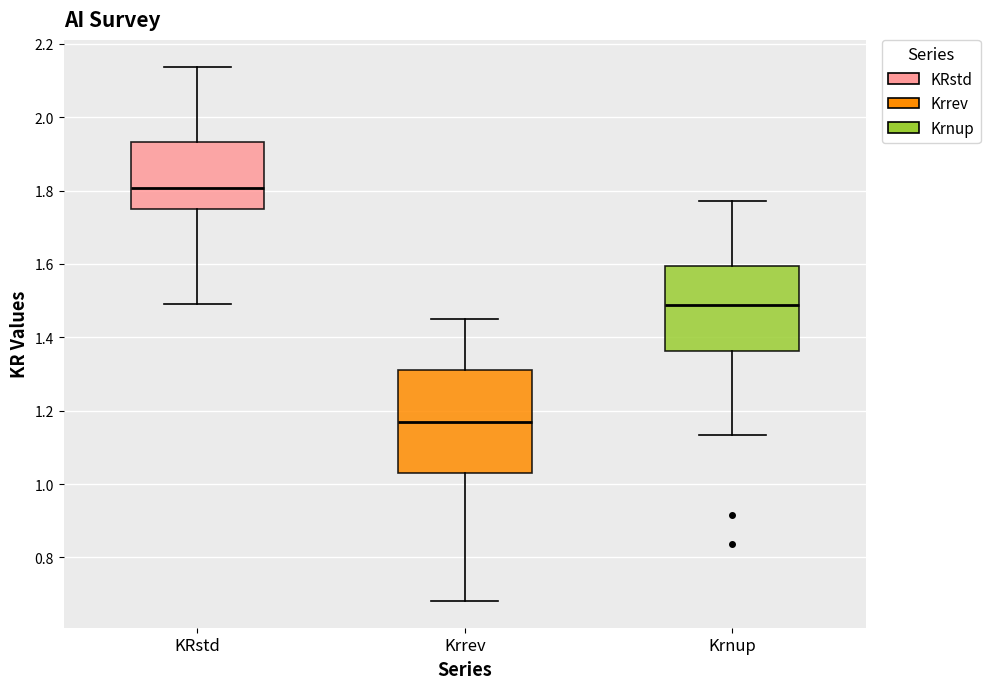

Reading left to right, read every box against the y-axis: the position of its median line, the range the box covers, and the ends of its whiskers. The values are not printed on the chart, so give them approximately, as read against the axis.

KRstd: median 1.80, box 1.76 to 1.94, whiskers 1.50 to 2.14
Krrev: median 1.18, box 1.02 to 1.32, whiskers 0.68 to 1.46
Krnup: median 1.48, box 1.36 to 1.60, whiskers 1.14 to 1.78